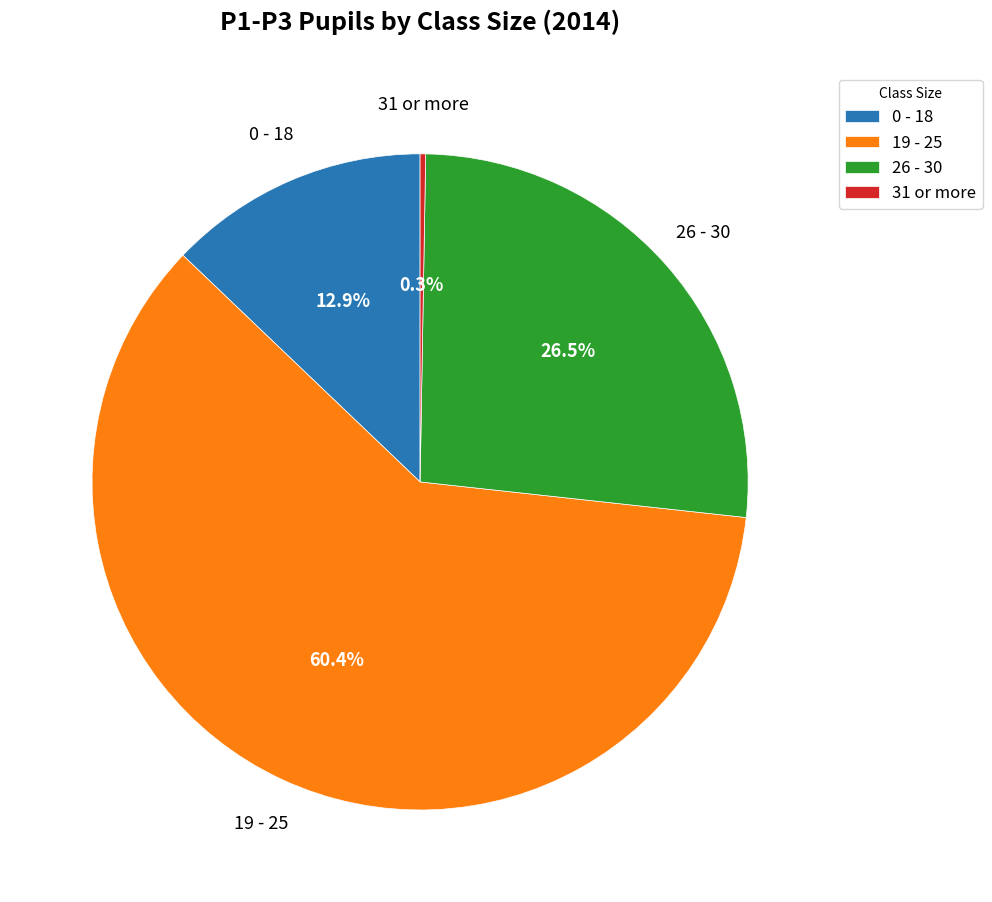

Which category accounts for the majority?

19 - 25